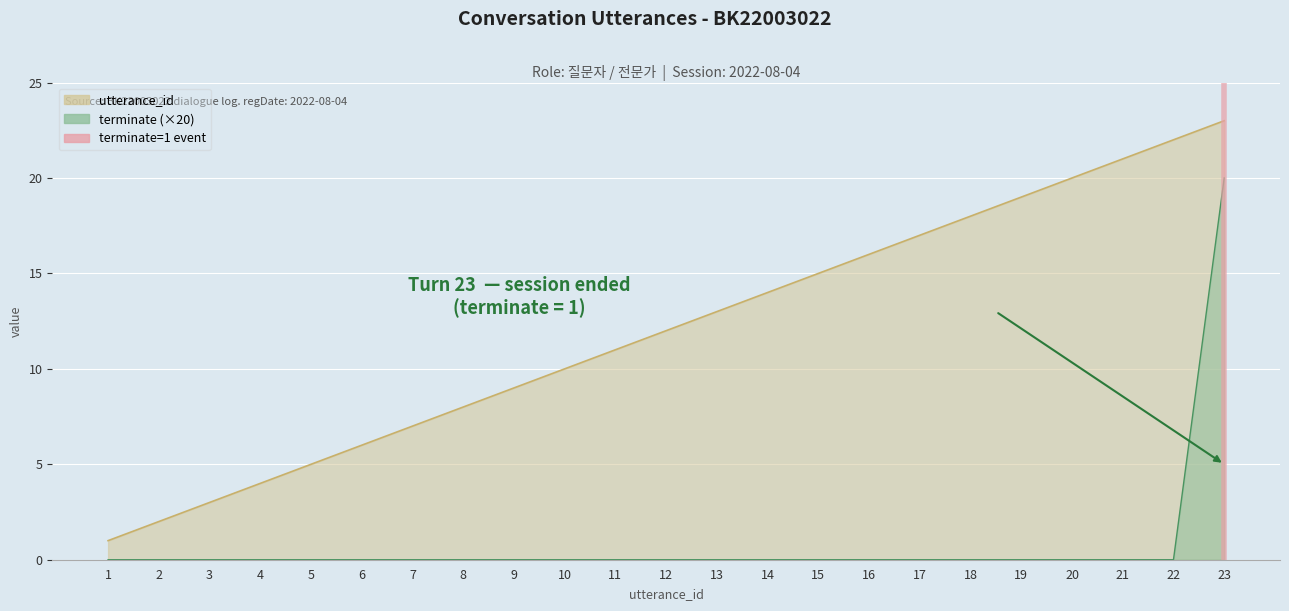

At which label is terminate closest to 10?

1